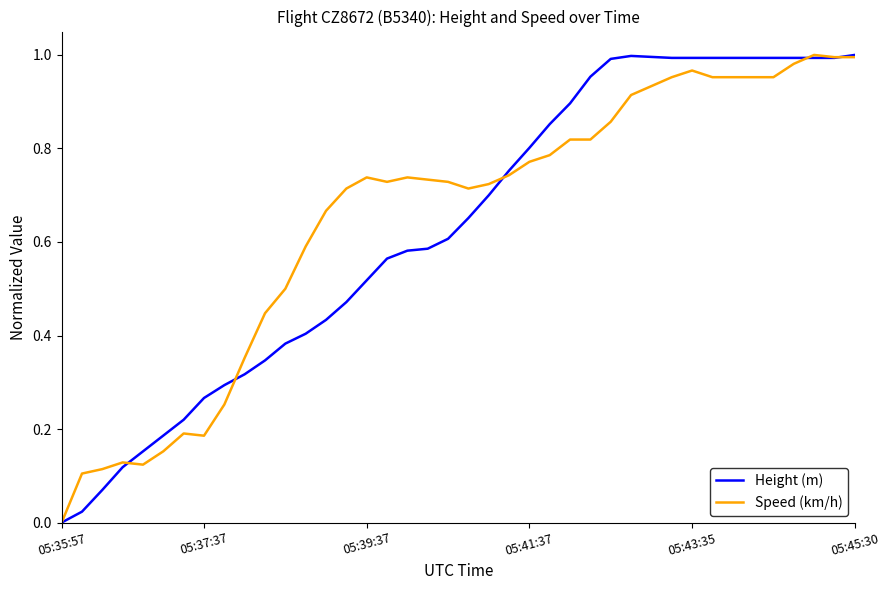

How many times do Height (m) and Speed (km/h) cross each other?

5